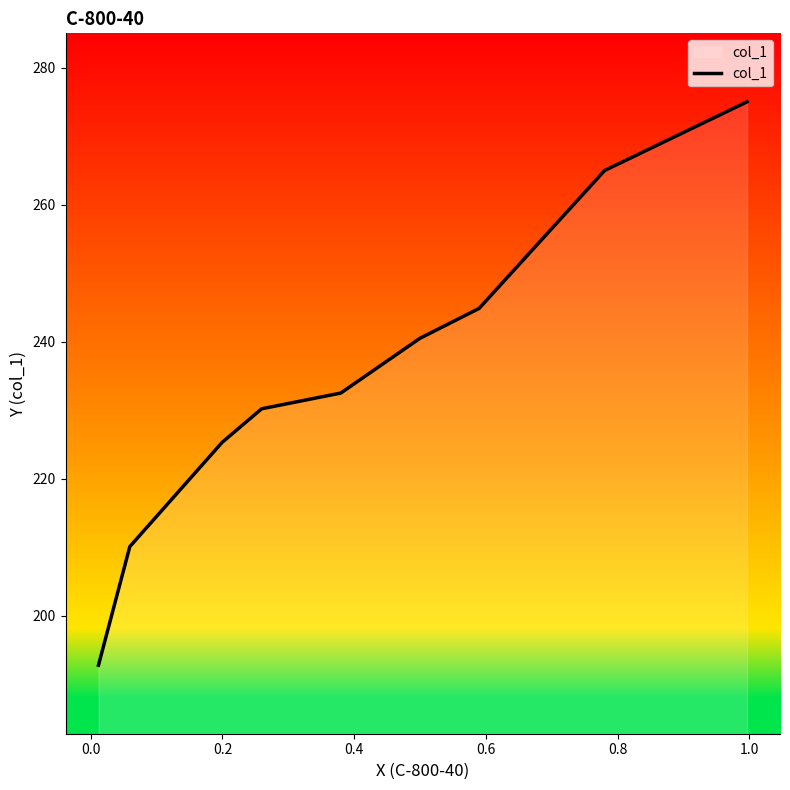

What is the difference between the second highest and second lowest values?

54.9